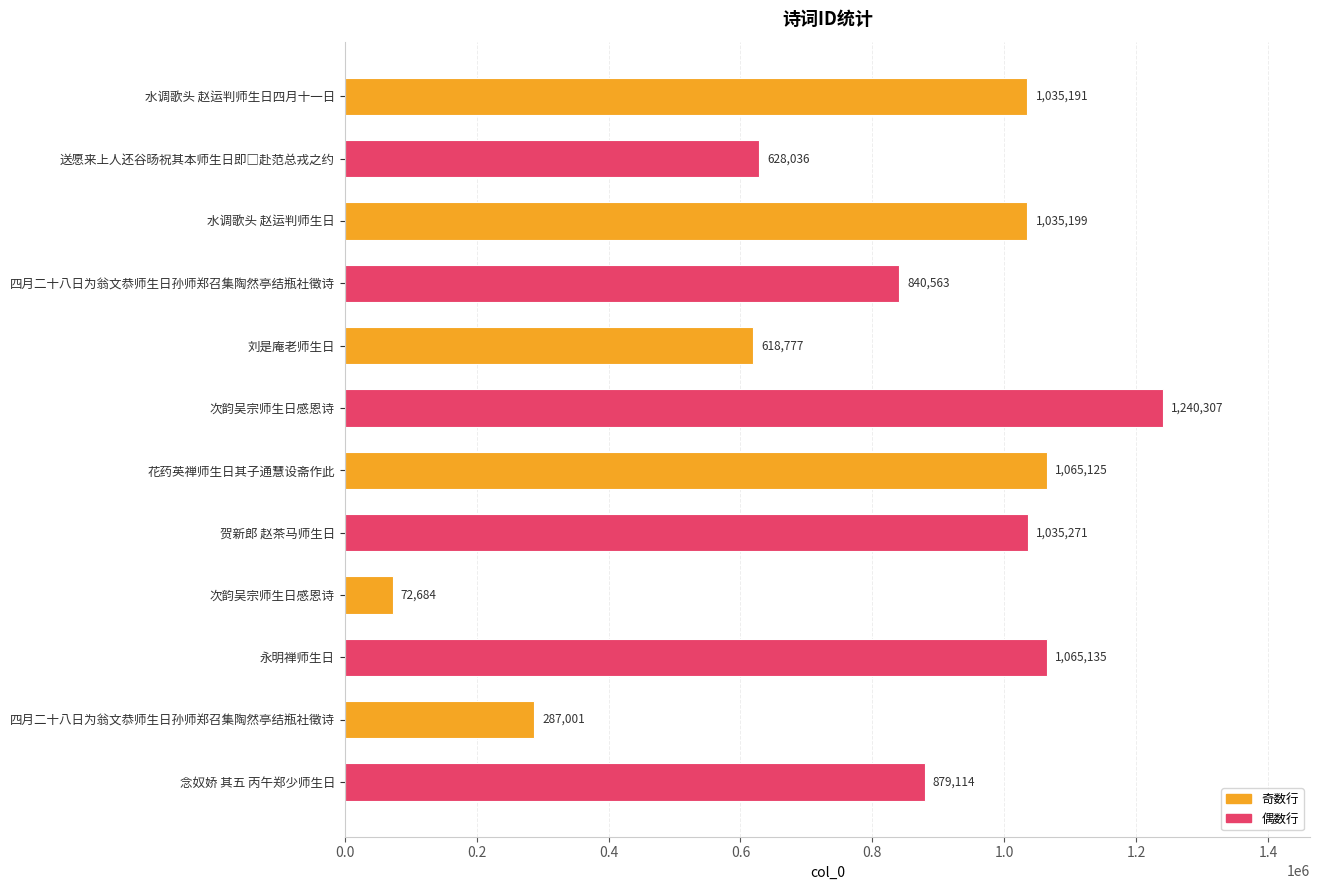

How many bars are there in total?

12